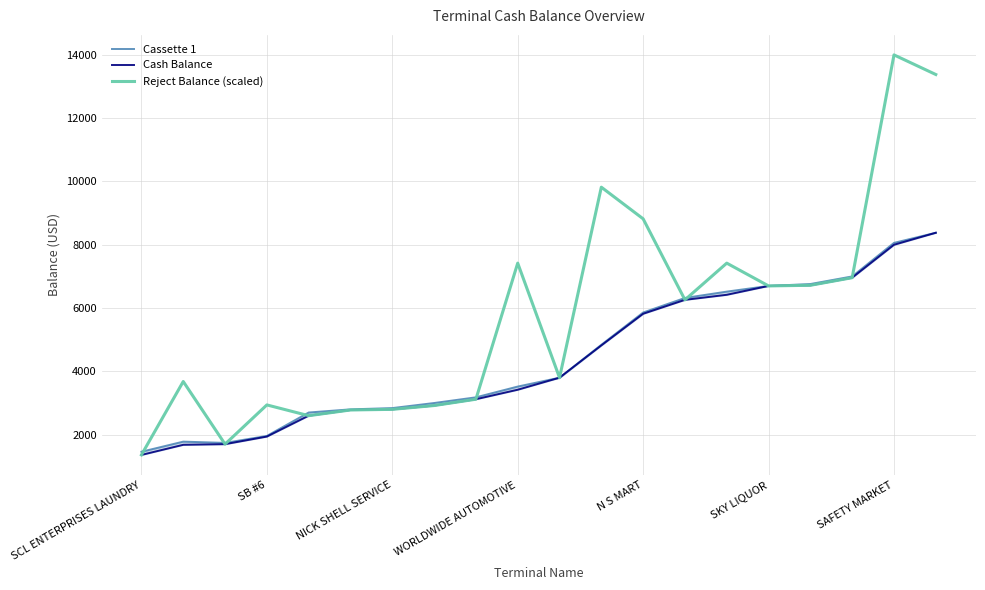

What is the difference between the maximum and second lowest values in the Cash Balance series?

6700